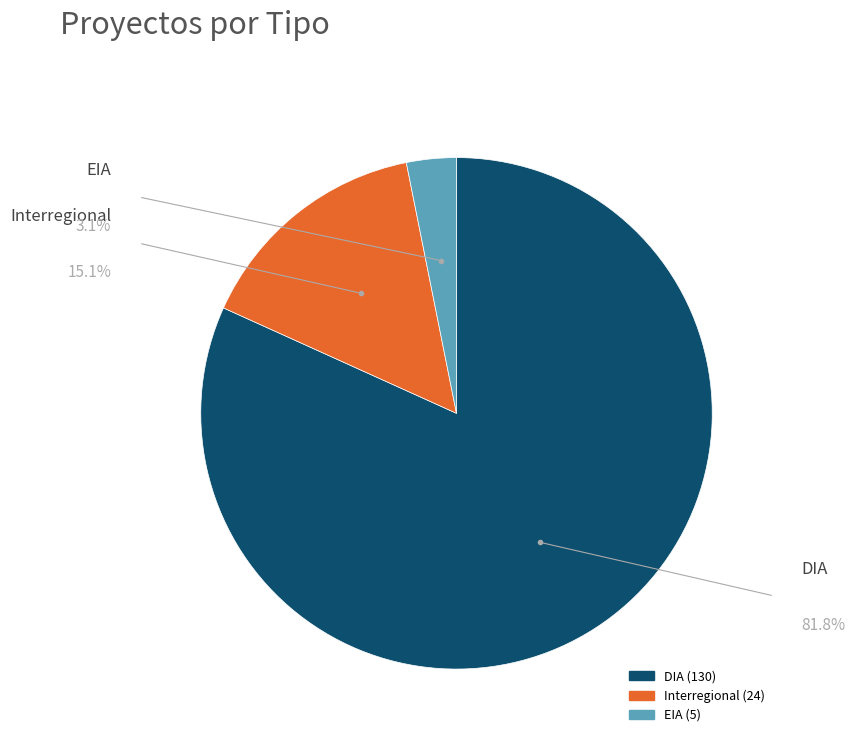

Which category has the biggest portion of the pie?

DIA